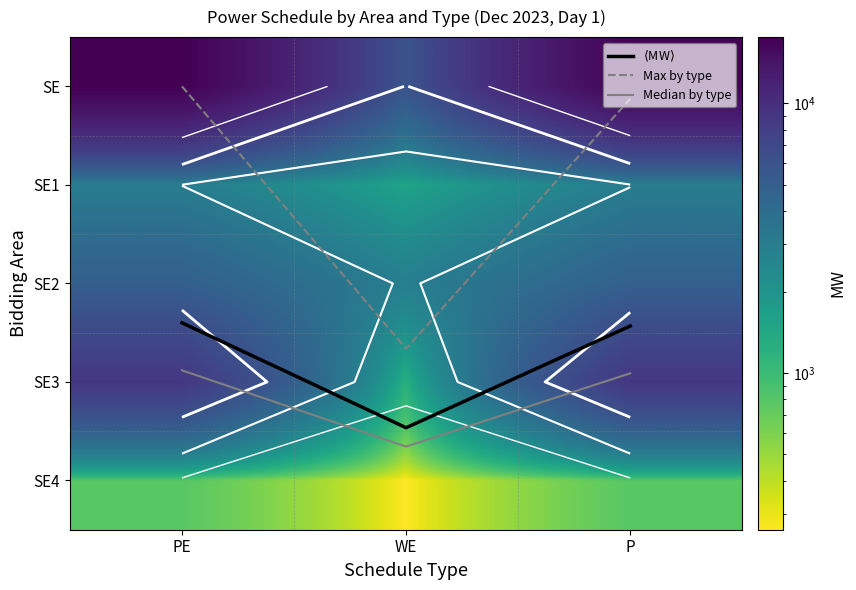

True or false: SE2 has a value of 4789.0 at P.

True